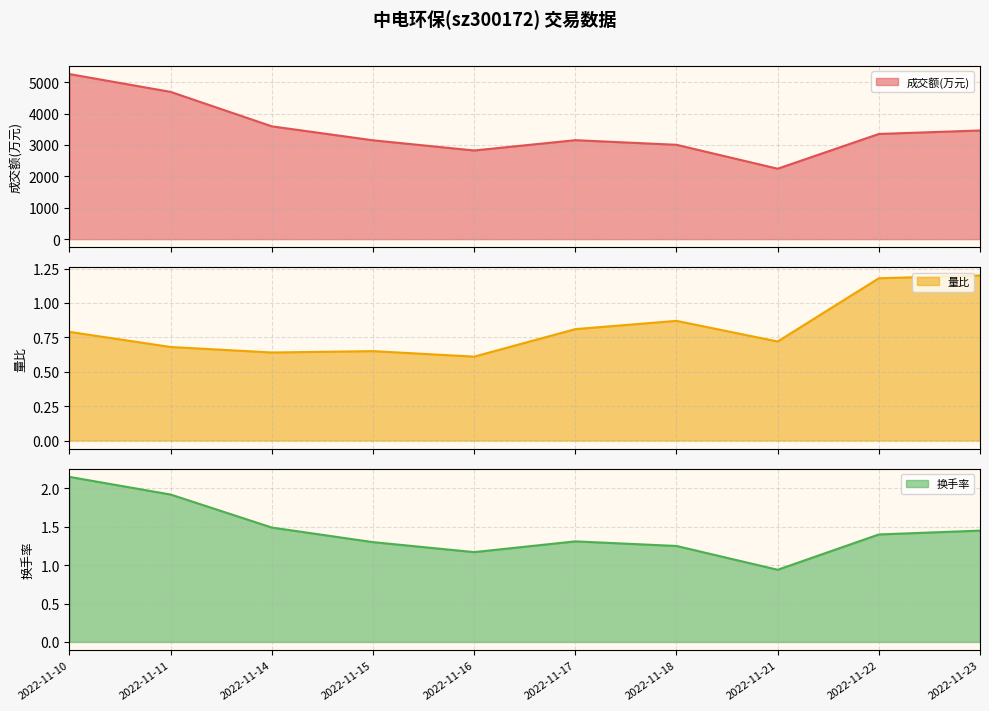

The value of 成交额(万元) at 2022-11-16 is 801.2. True or false?

False